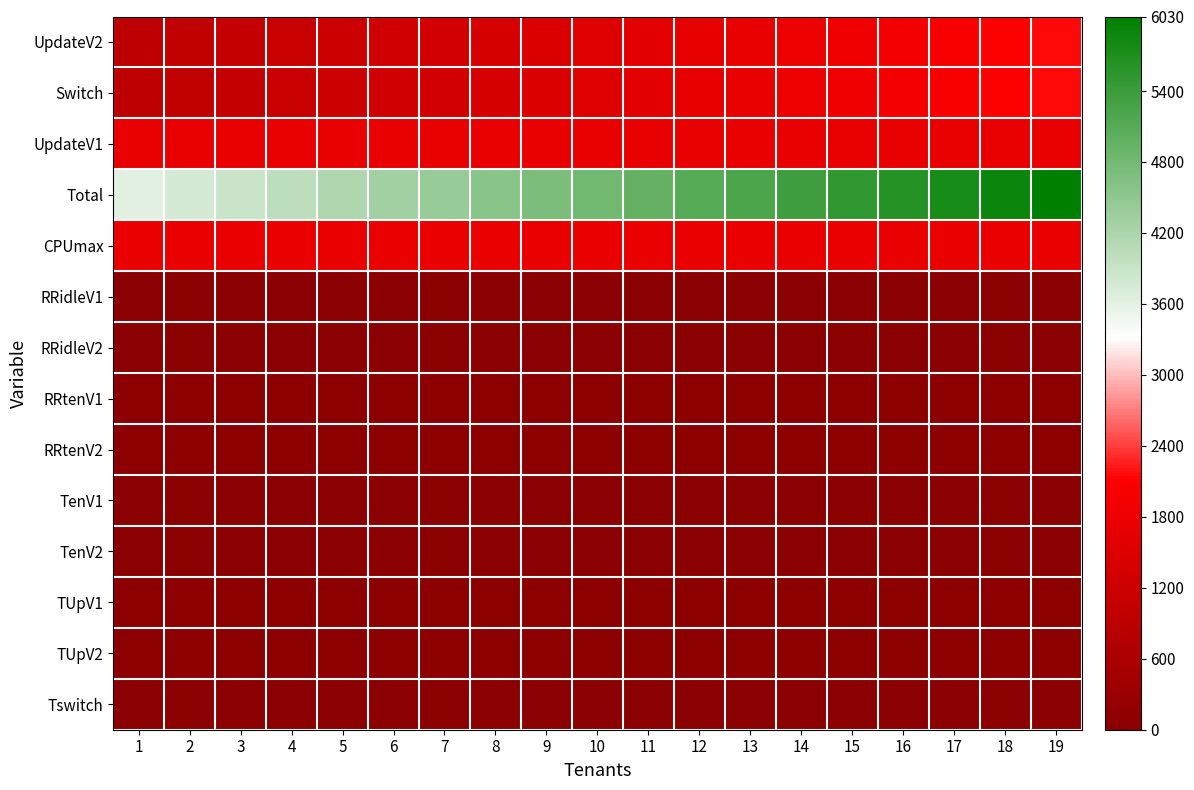

At which category is the sum across all series the highest?

19